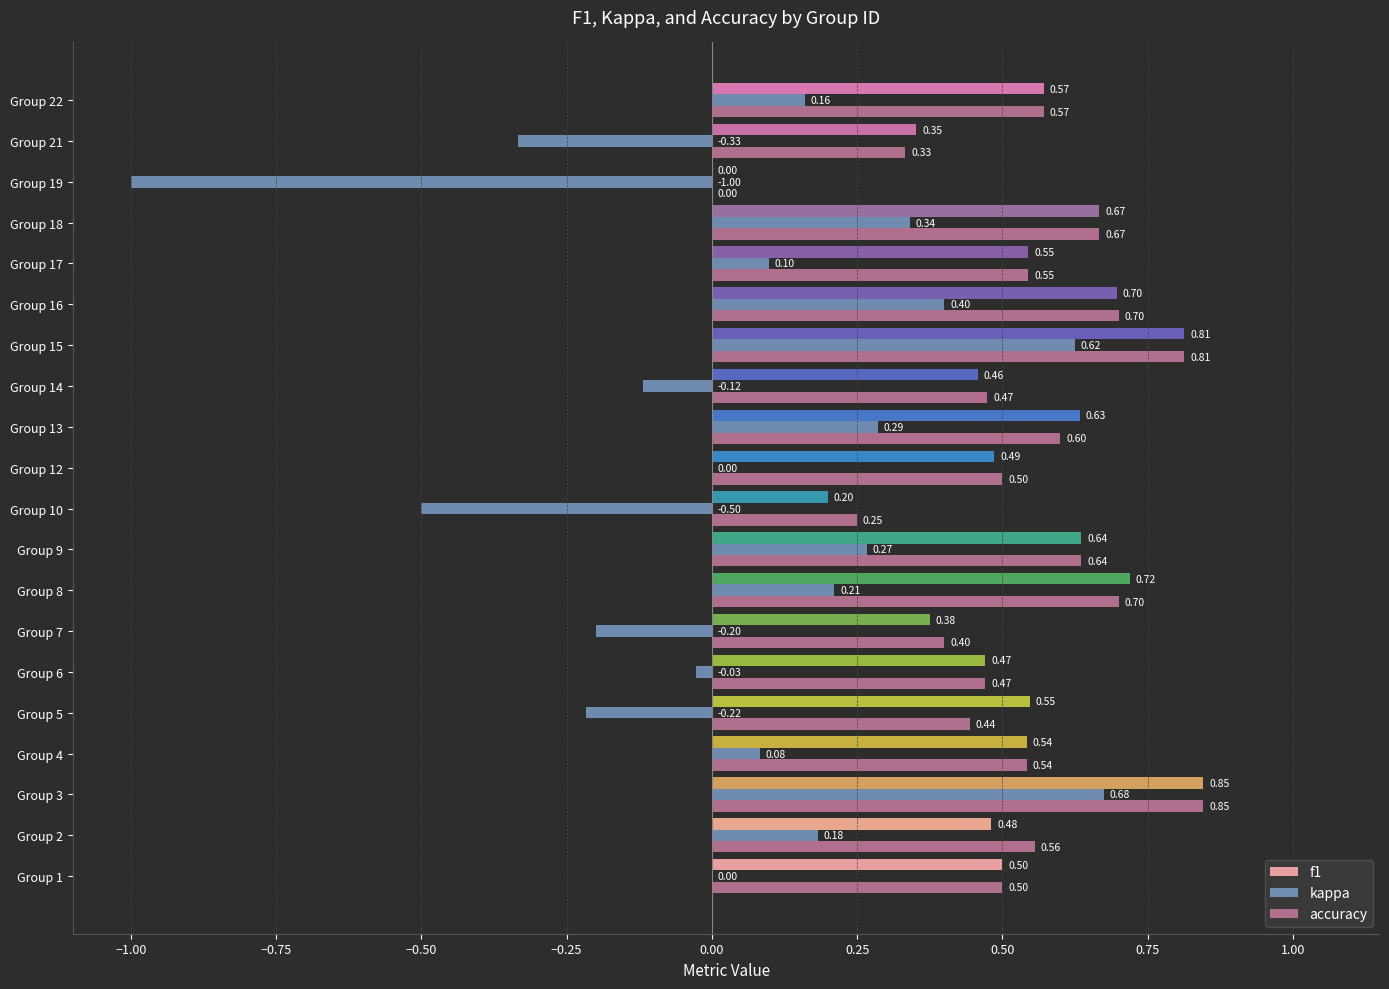

How many values in the f1 series exceed 0?

19